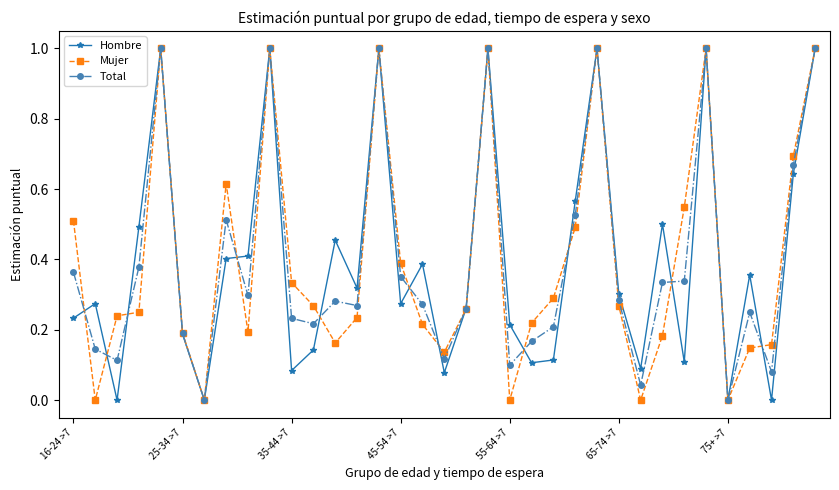

True or false: Mujer and Total cross at least once.

True